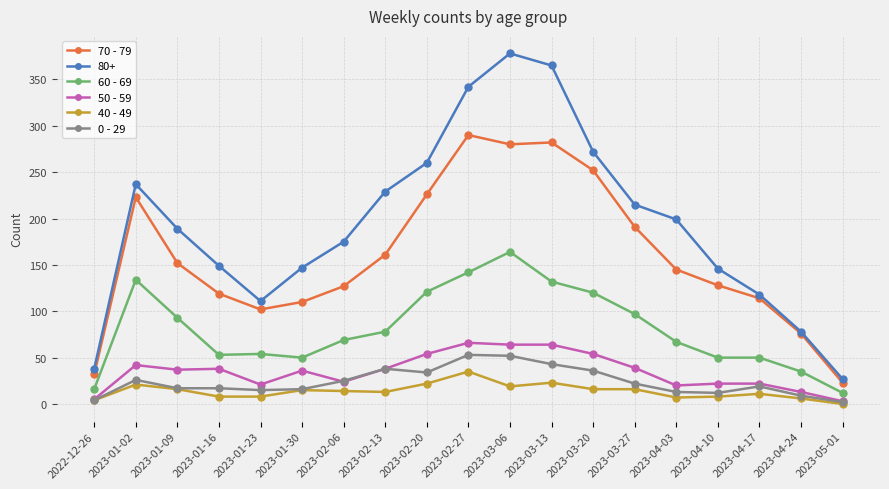

True or false: 60 - 69 and 80+ cross at least once.

False